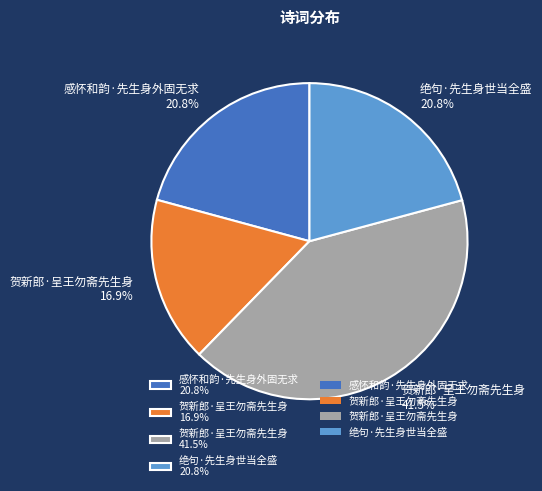

Which category has the smallest portion of the pie?

贺新郎·呈王勿斋先生身 16.9%